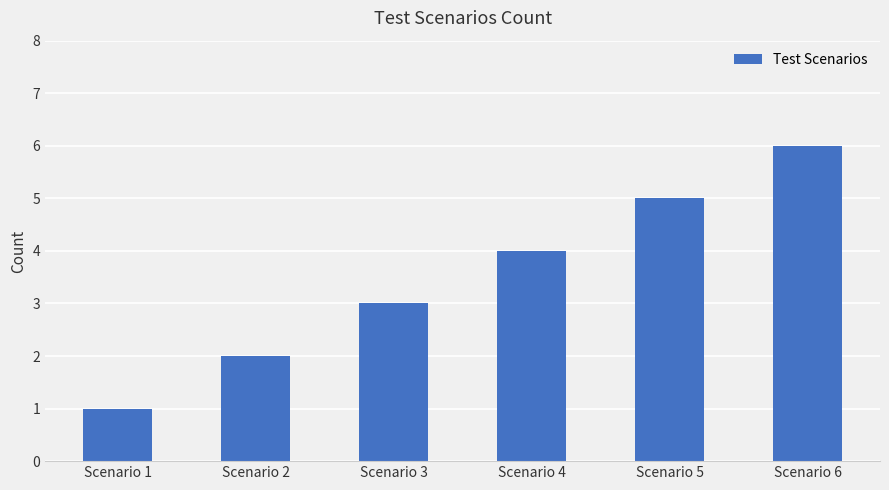

Is it true that the value at Scenario 3 is 3?

True